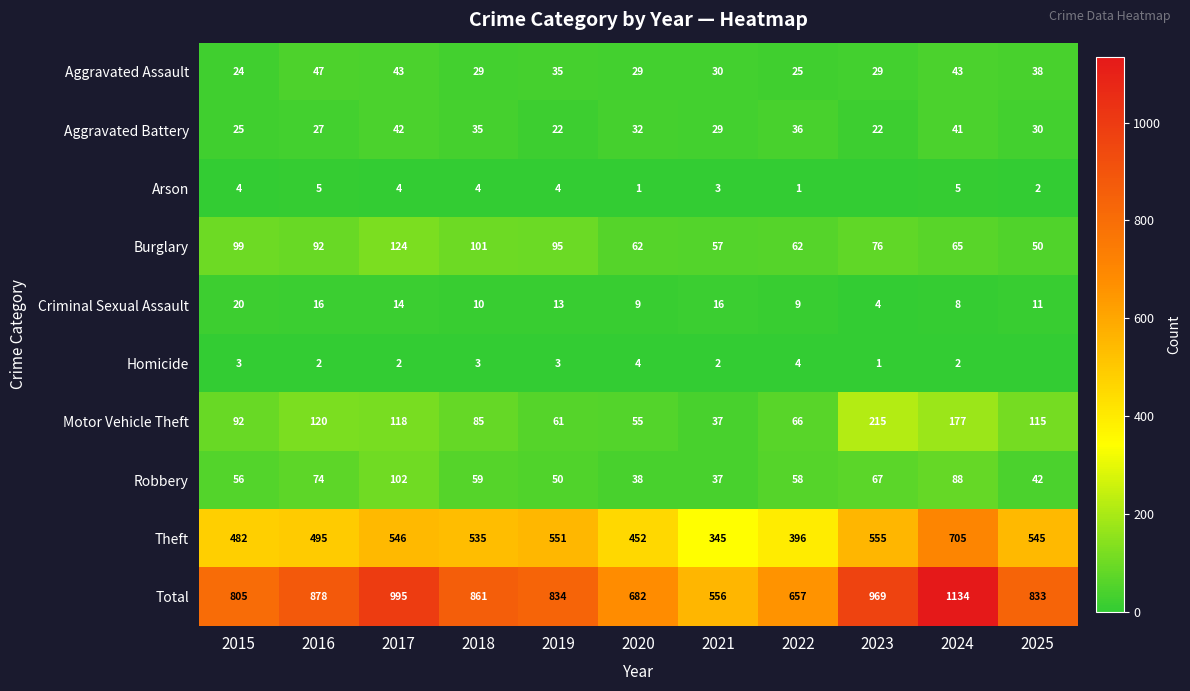

What is the sum of the Theft values at 2022 and 2021?

741